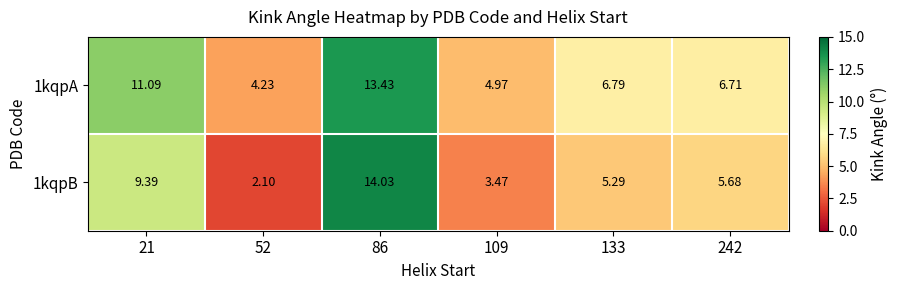

Is the value of 1kqpB at 242 greater than the value of 1kqpA at 52?

Yes